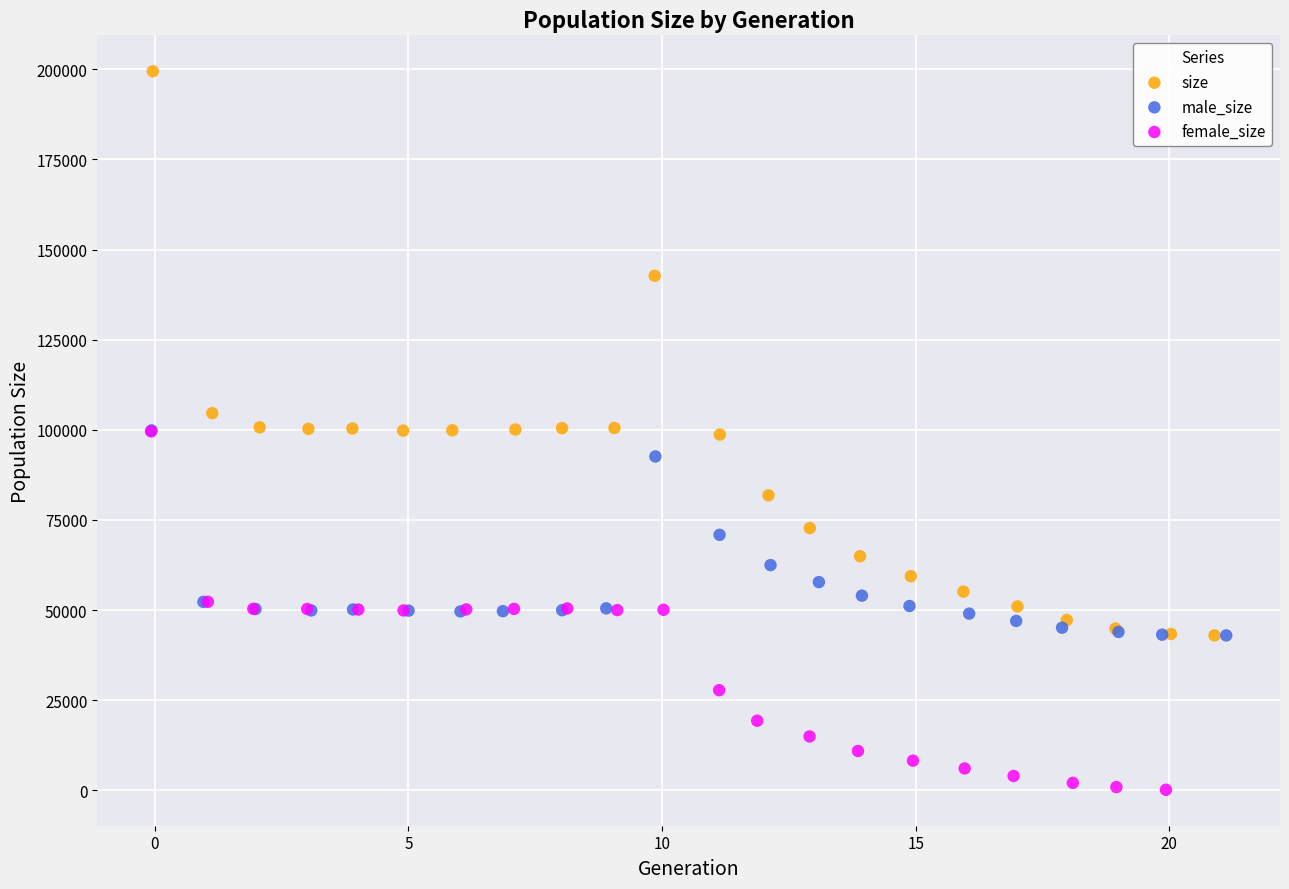

Which series reaches the maximum Y coordinate?

size